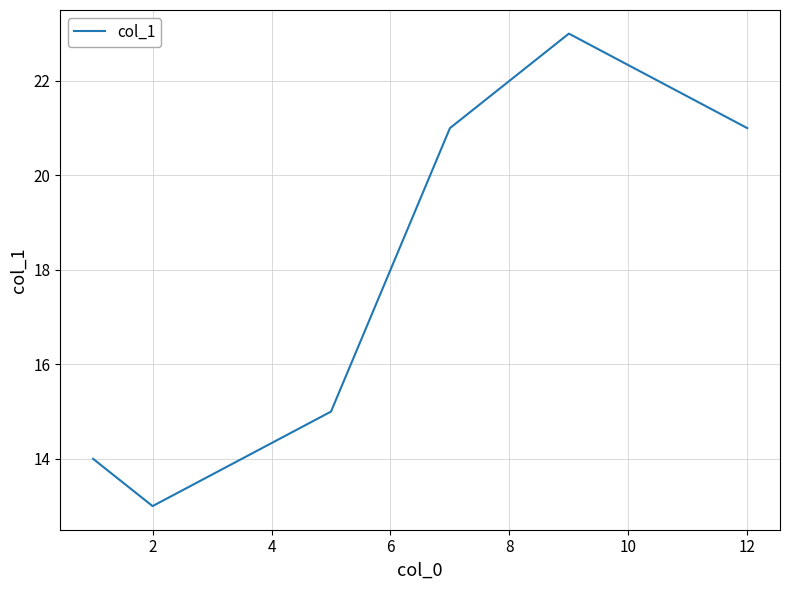

What is the minimum value shown in the chart?

13